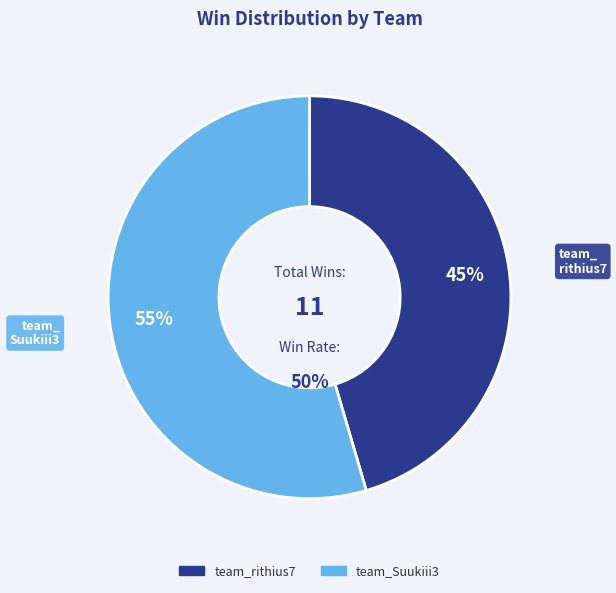

How many slices are in this pie chart?

2